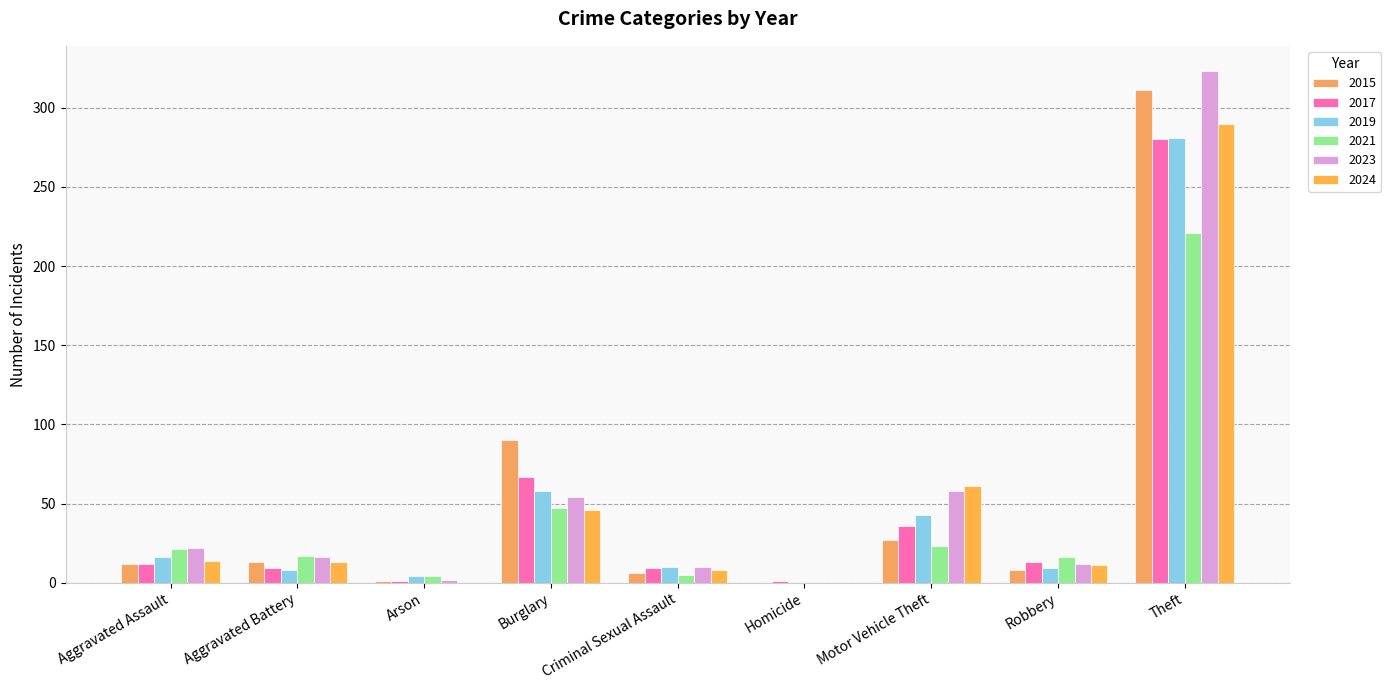

What is the average value of the 2024 series?

49